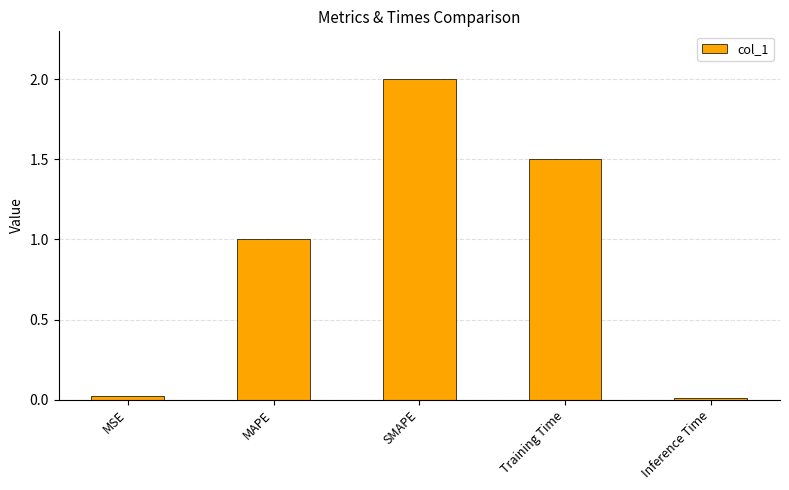

What is the change in value from MAPE to Inference Time?

-1.0